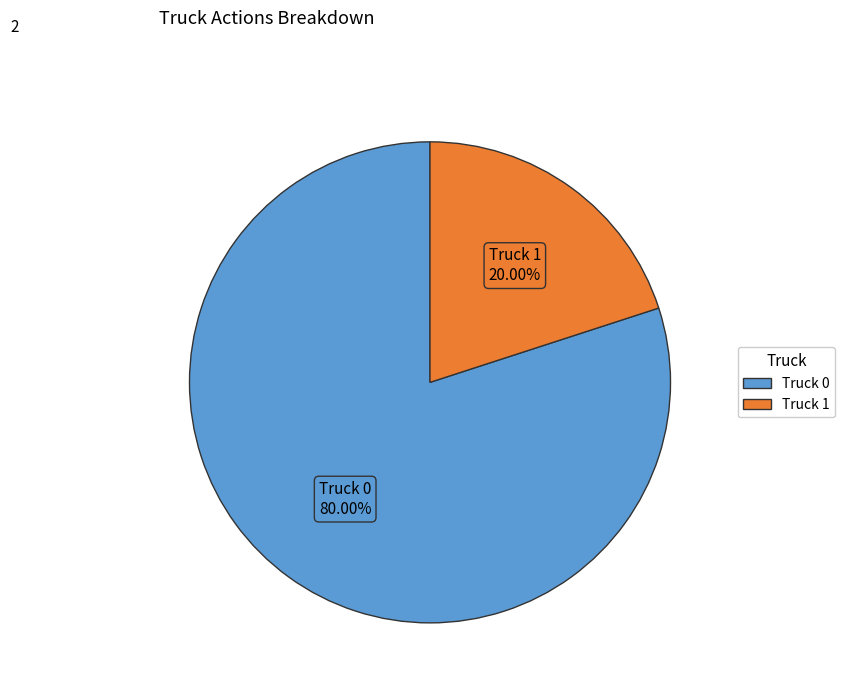

Count the number of slices in the pie.

2